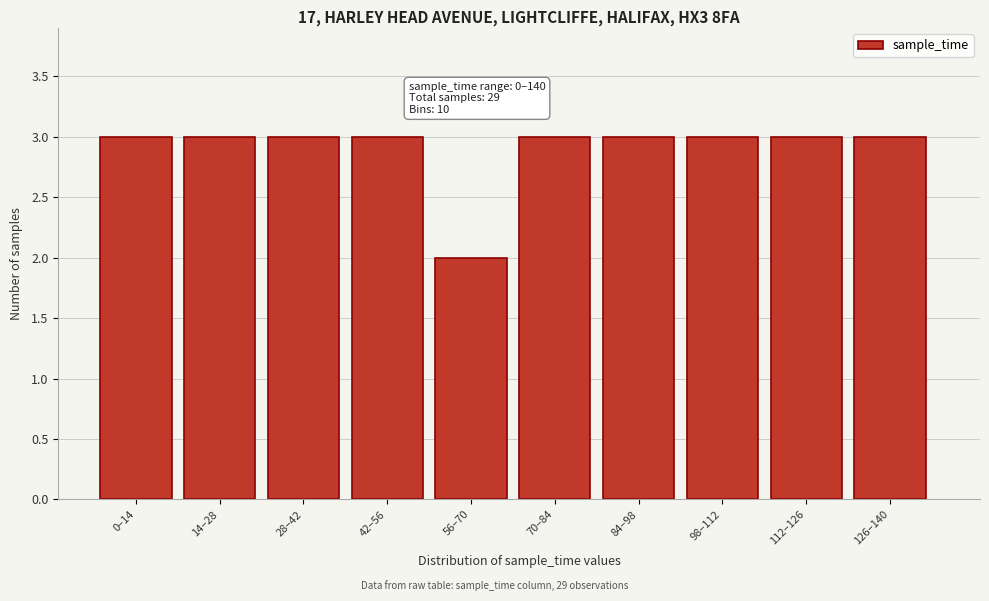

Reading left to right, extract all data points from this chart.

0–14=3	14–28=3	28–42=3	42–56=3	56–70=2	70–84=3	84–98=3	98–112=3	112–126=3	126–140=3